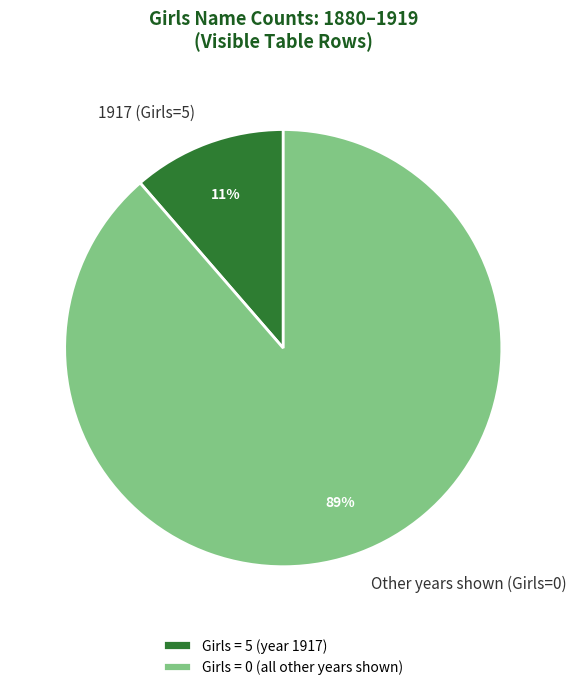

Between 1917 (Girls=5) and Other years shown (Girls=0), which is larger?

Other years shown (Girls=0)